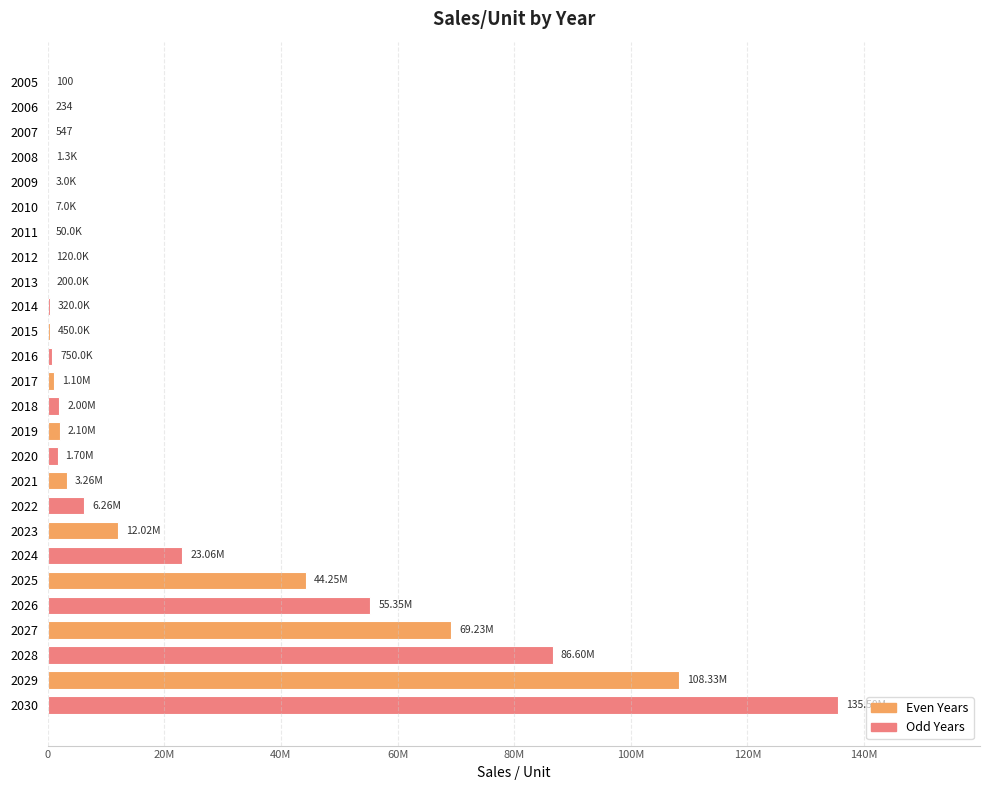

What is the maximum value shown in the chart?

135500000